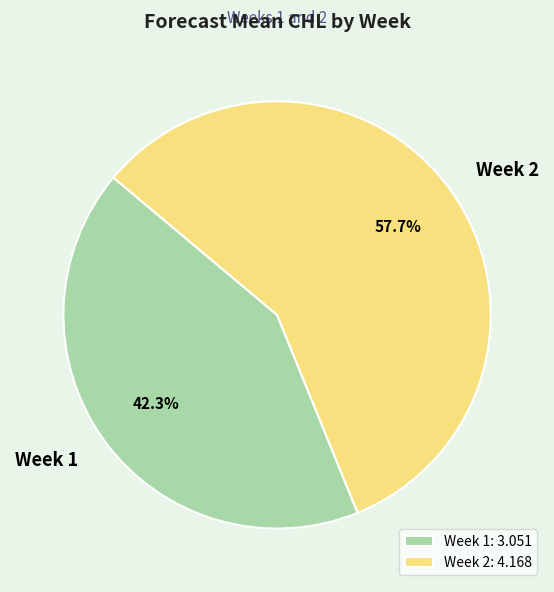

How much of the chart is everything except Week 1?

57.7%